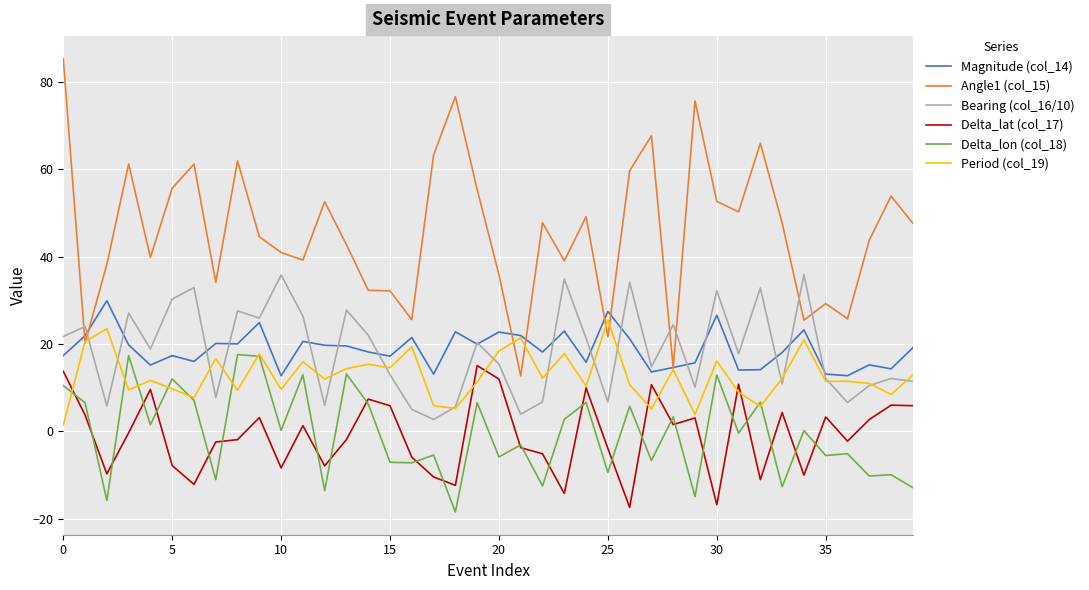

True or false: Angle1 (col_15) and Delta_lat (col_17) cross at least once.

False